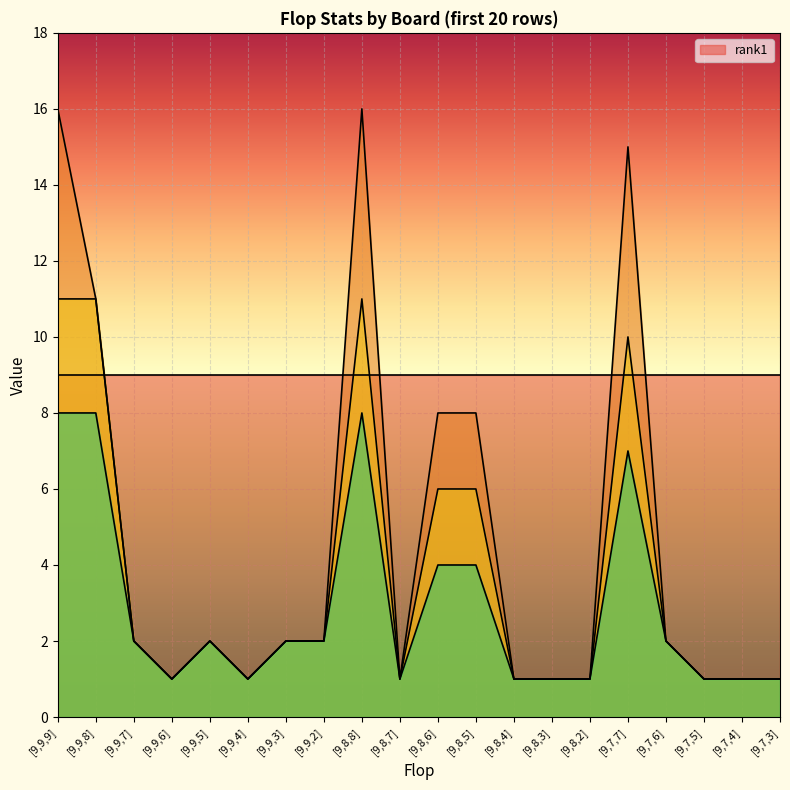

True or false: _2b and _0b cross at least once.

False